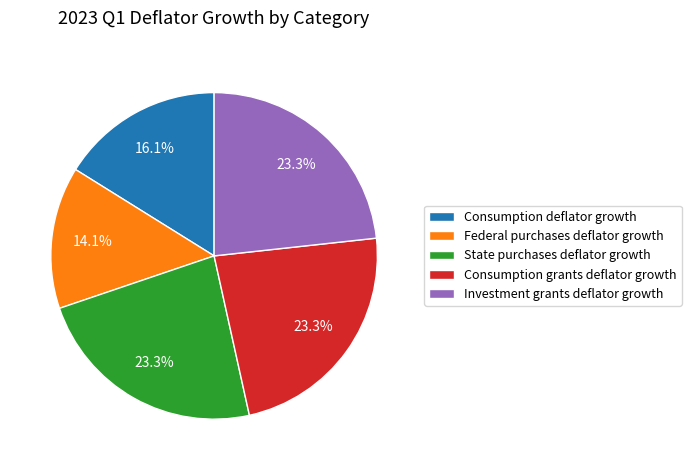

To the nearest percent, what is the average slice percentage?

20%